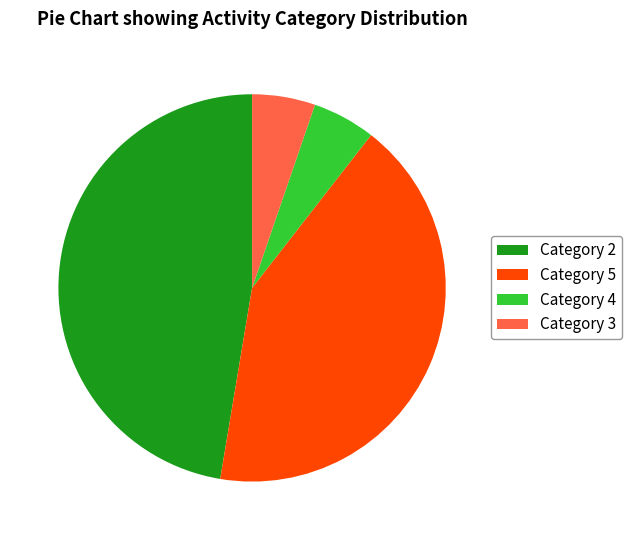

Is Category 3 the majority of the pie?

No